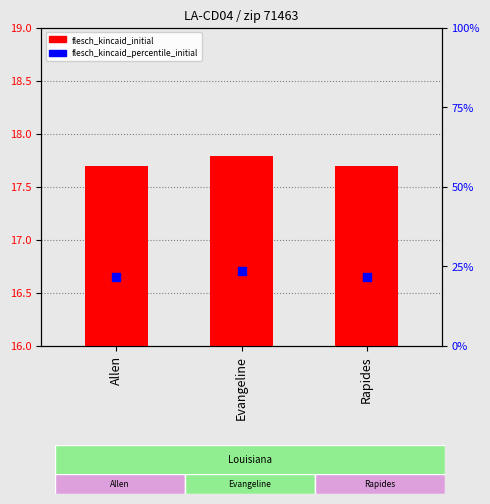

What is the total value across all series at Rapides?

17.9